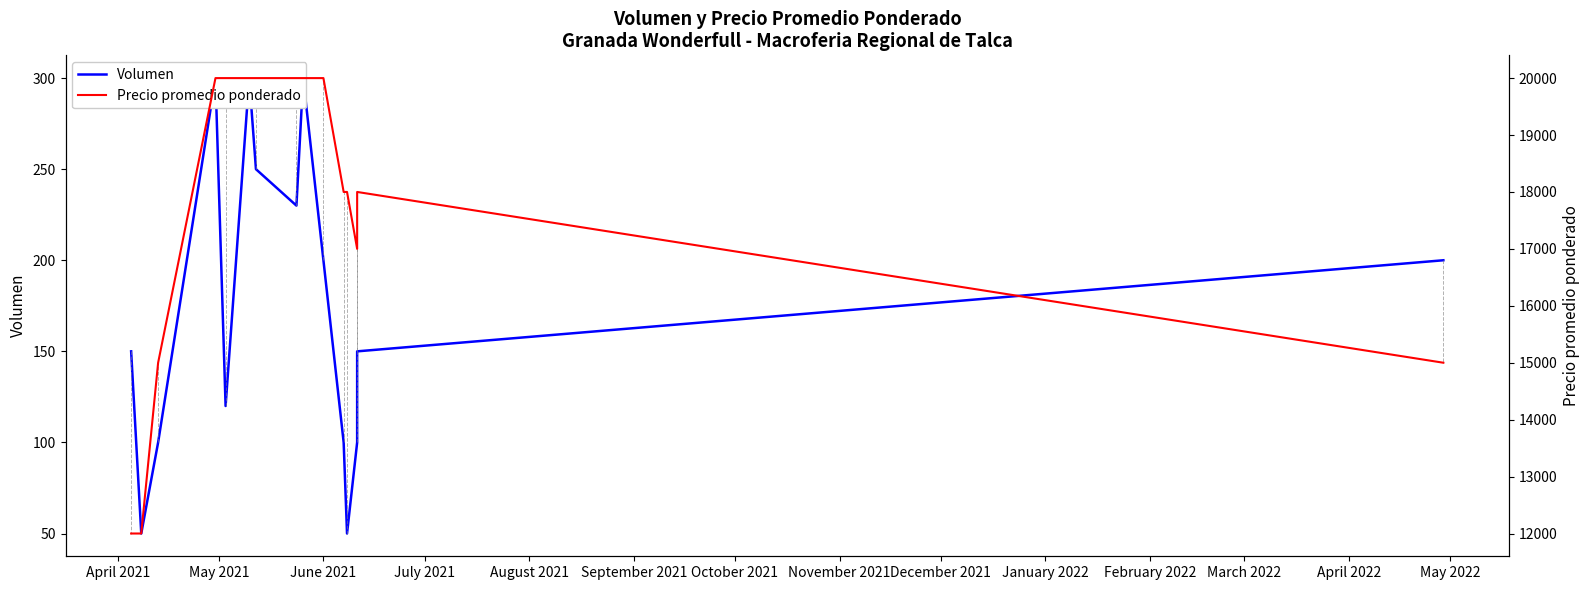

True or false: Volumen and Precio promedio ponderado cross at least once.

False